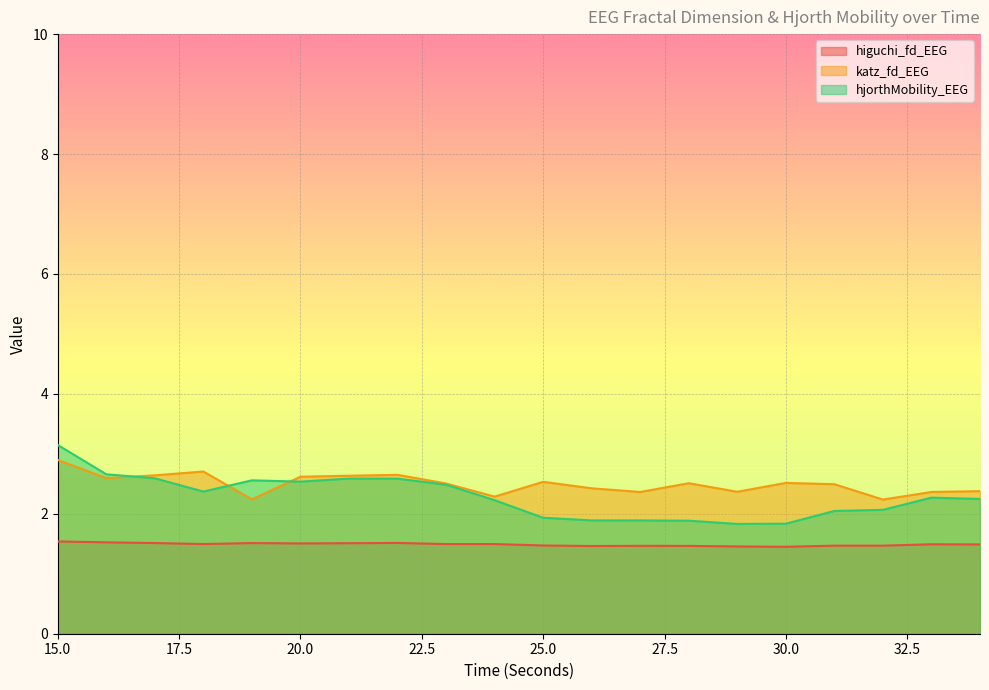

Rank the series by their maximum value, from highest to lowest.

hjorthMobility_EEG, katz_fd_EEG, higuchi_fd_EEG